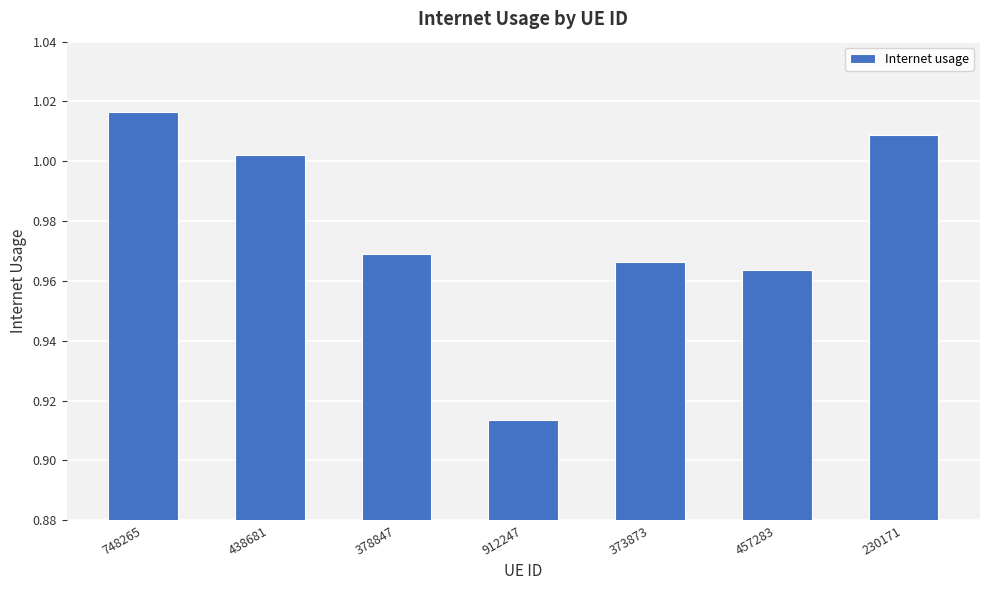

Count the number of data series in this chart.

1